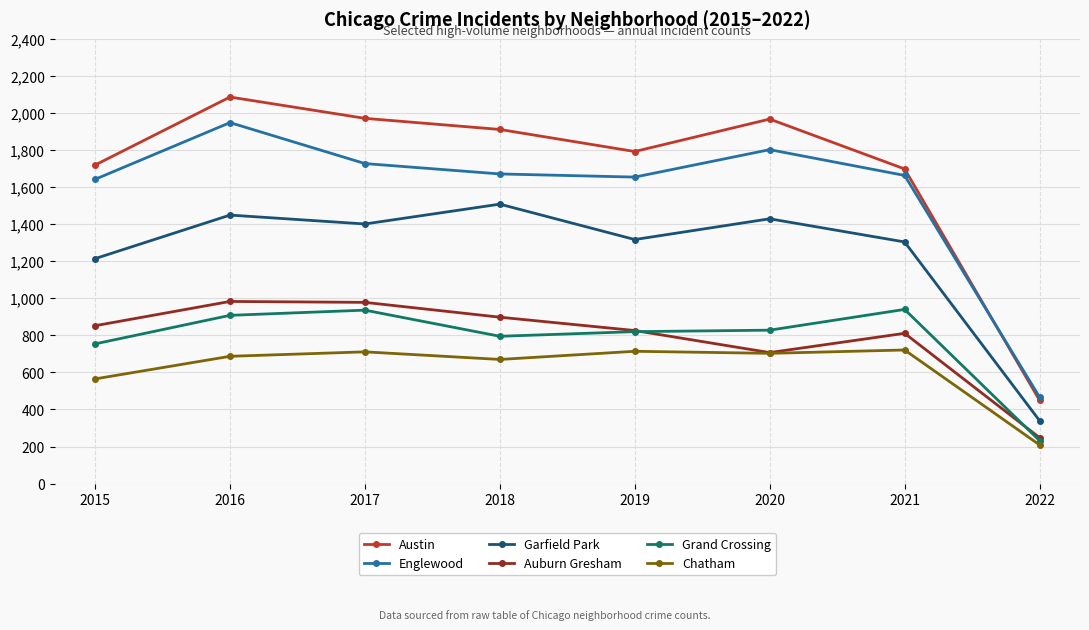

What is the smallest value displayed?

209